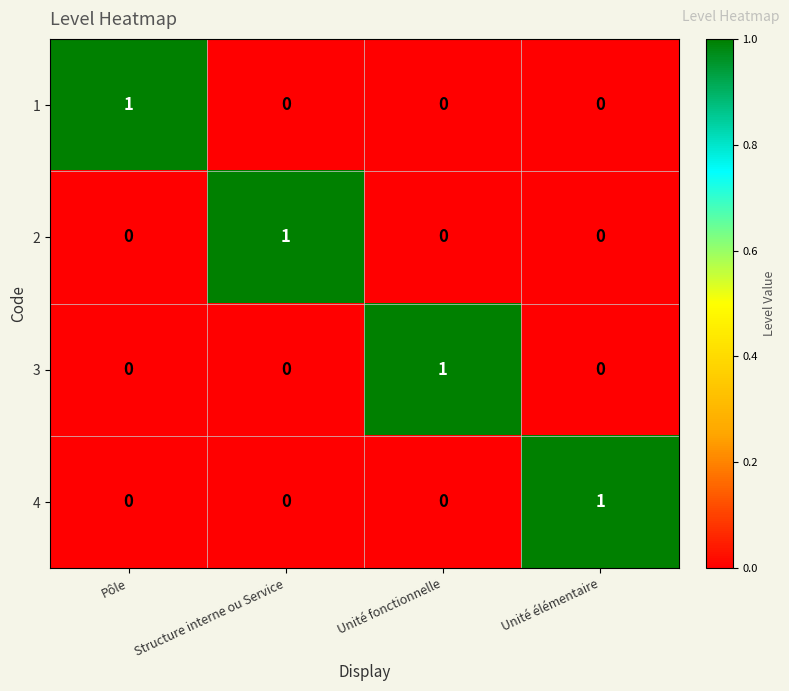

How many positive values does the 1 series have?

1